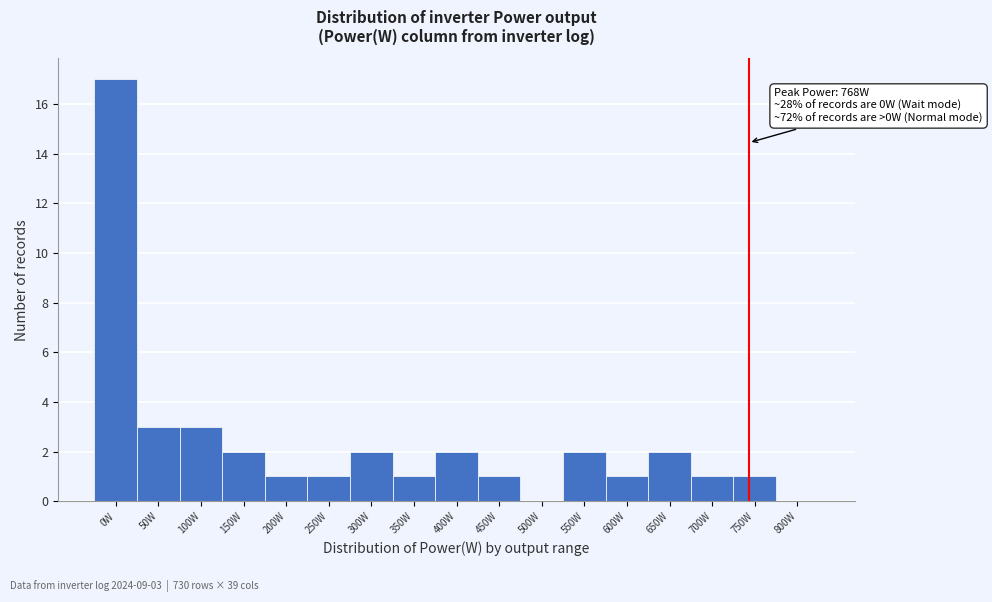

Reading left to right, extract all data points from this chart.

0W=17	50W=3	100W=3	150W=2	200W=1	250W=1	300W=2	350W=1	400W=2	450W=1	500W=0	550W=2	600W=1	650W=2	700W=1	750W=1	800W=0